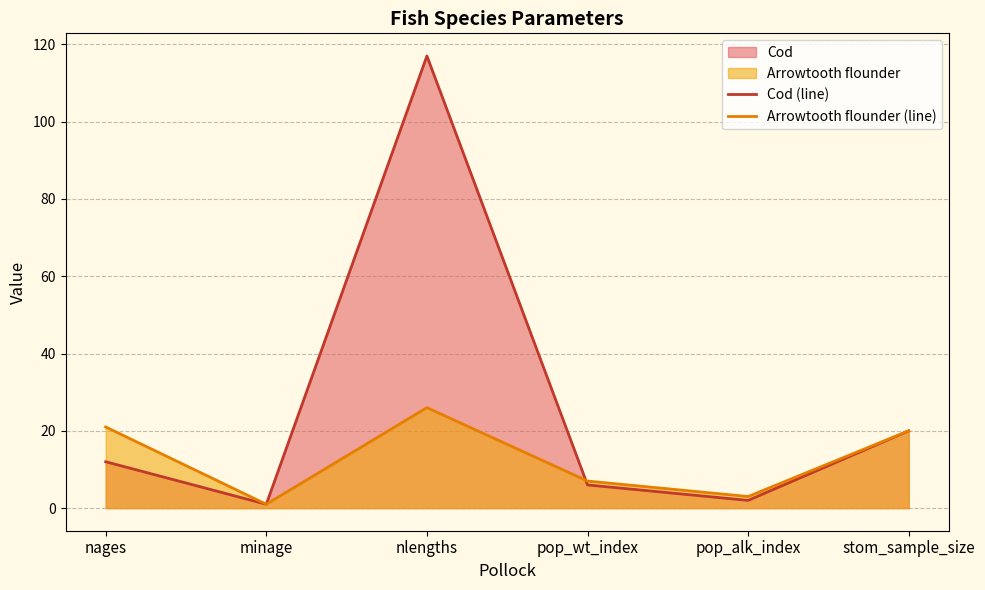

At which category does Arrowtooth flounder (line) reach its first local valley?

minage